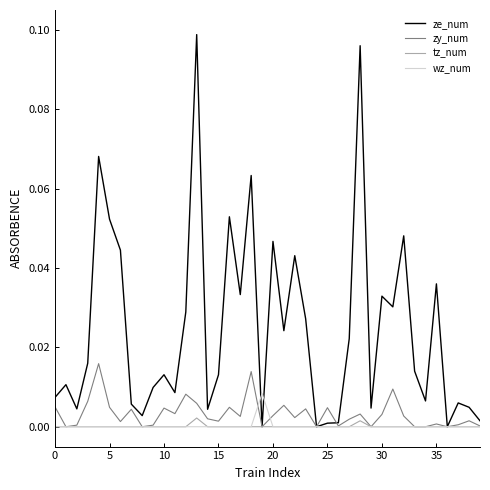

True or false: tz_num and zy_num intersect in this chart.

False